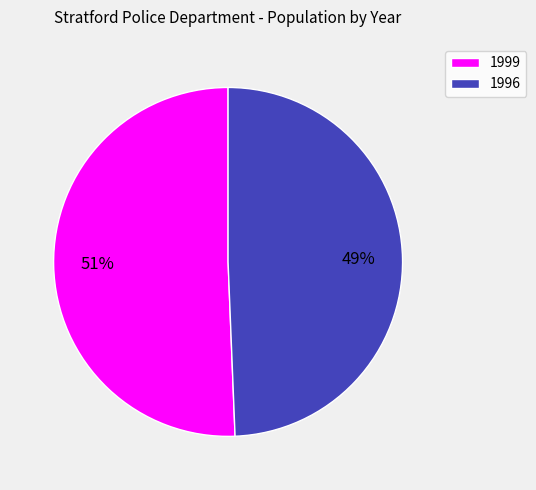

To the nearest percent, what is the average slice percentage?

50%